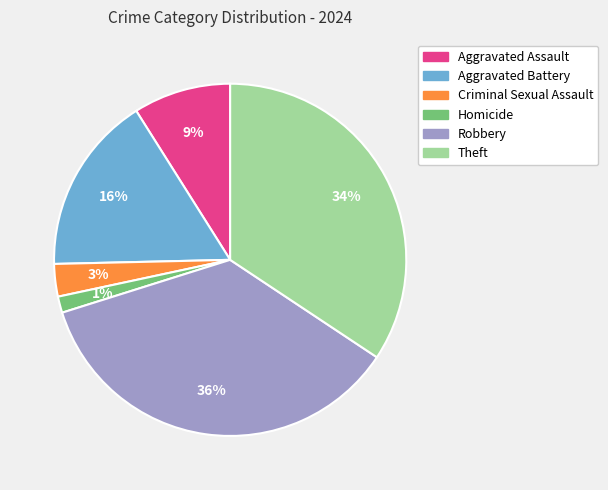

Is there a majority slice in this chart?

No